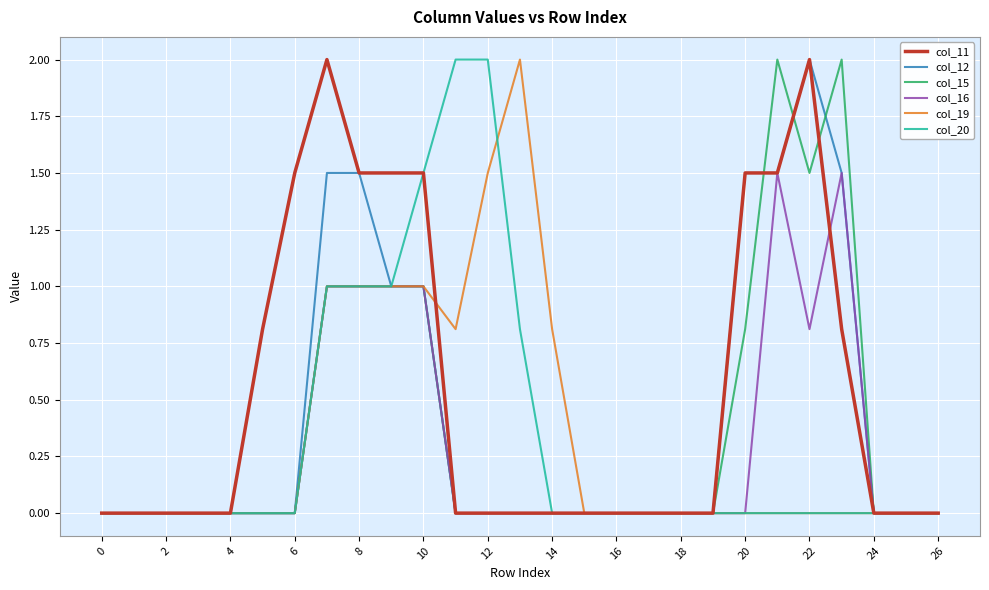

What is the highest value of the col_19 series?

2.0